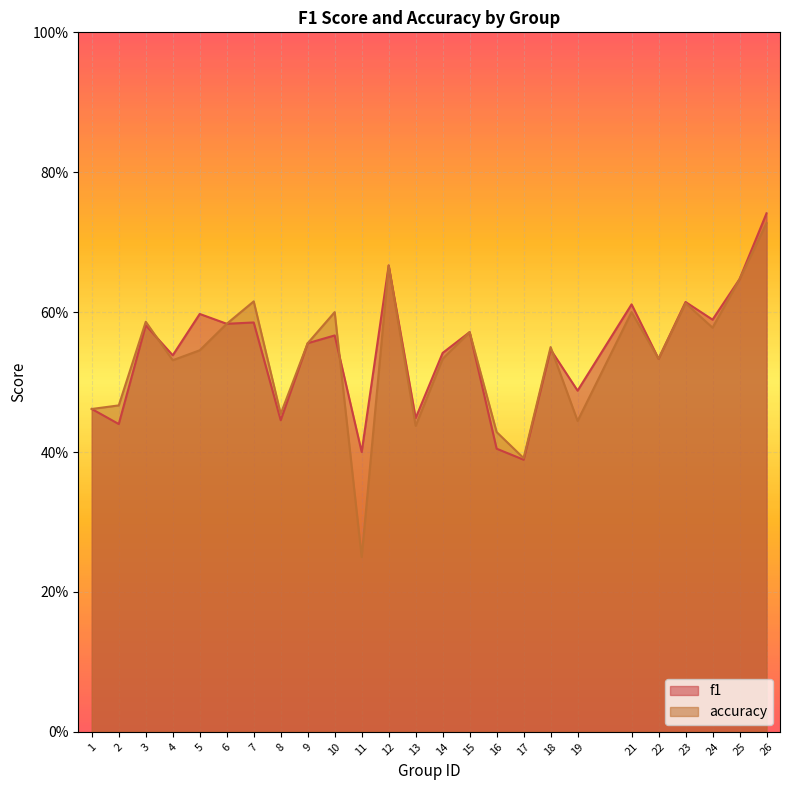

What is the difference between the second highest and minimum values in the accuracy series?

0.4